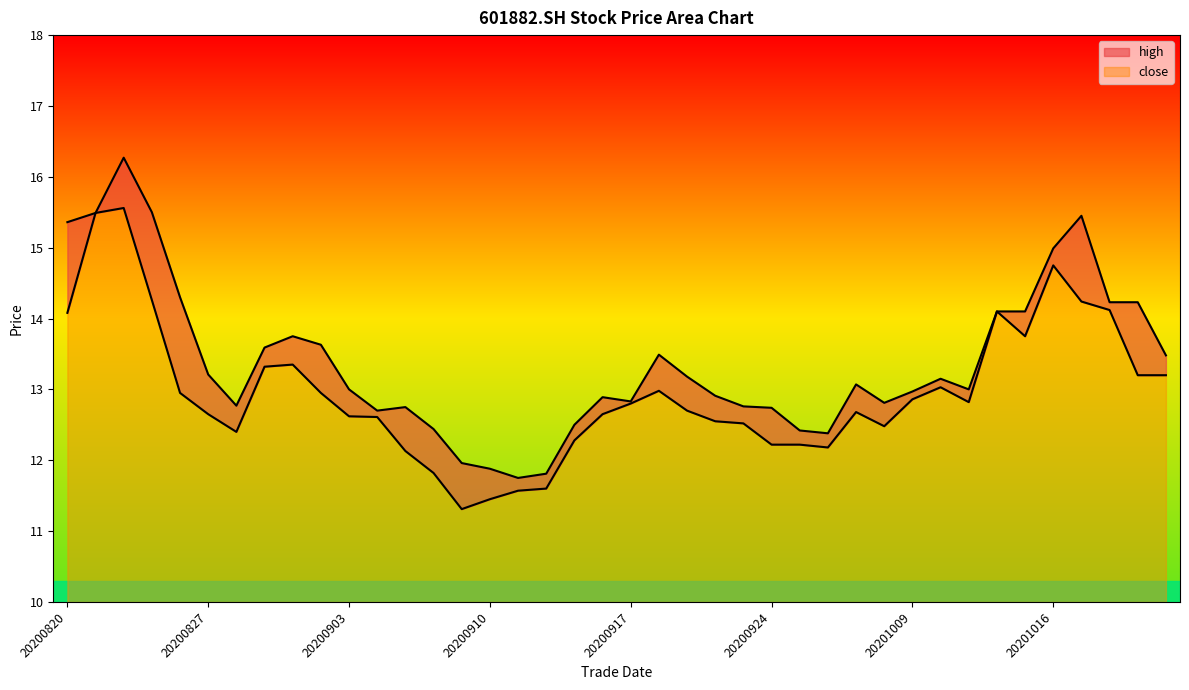

True or false: close and high cross at least once.

False